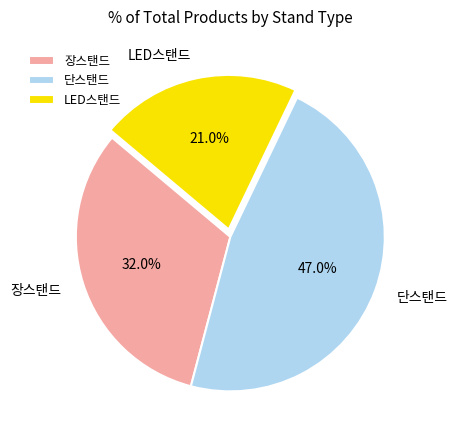

Does LED스탠드 represent more than half of the total?

No